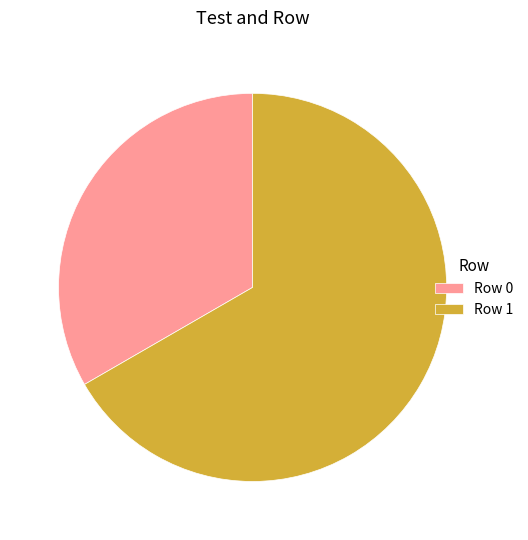

Rank the categories by value from highest to lowest.

Row 1, Row 0